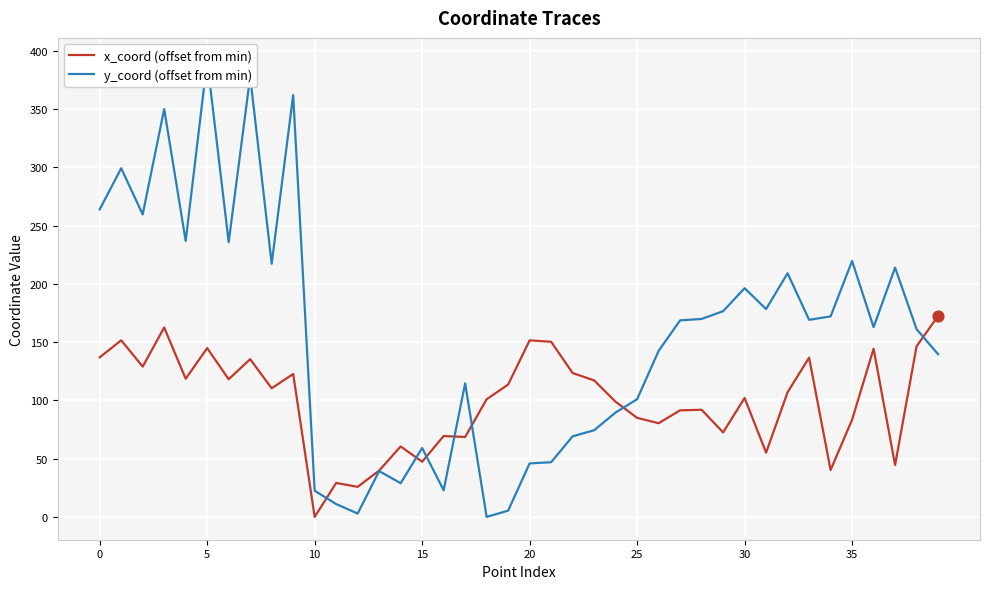

The x_coord (offset from min) series shows 0.0 at 10. True or false?

True